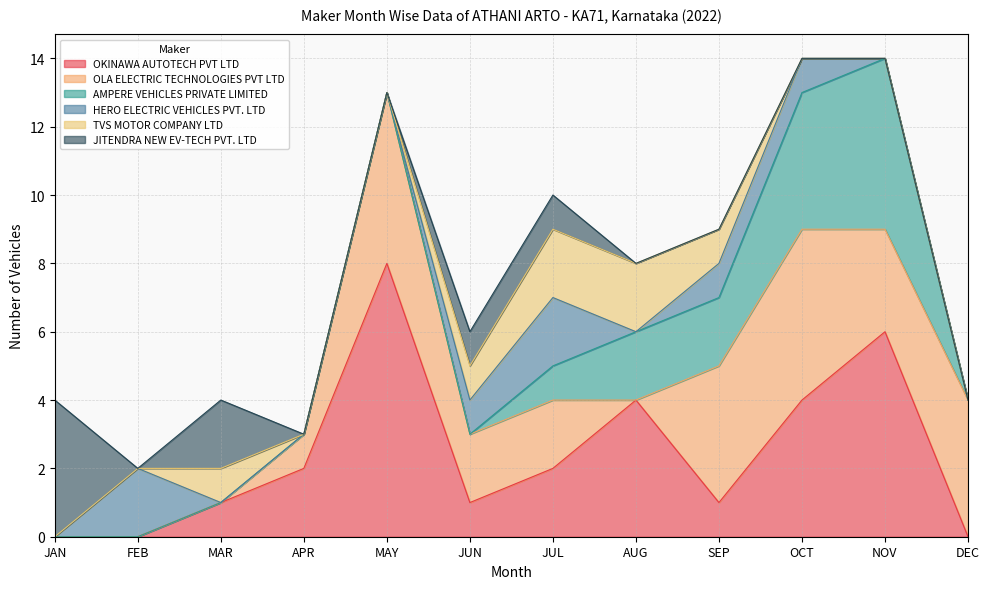

How many lines are shown in the chart?

6